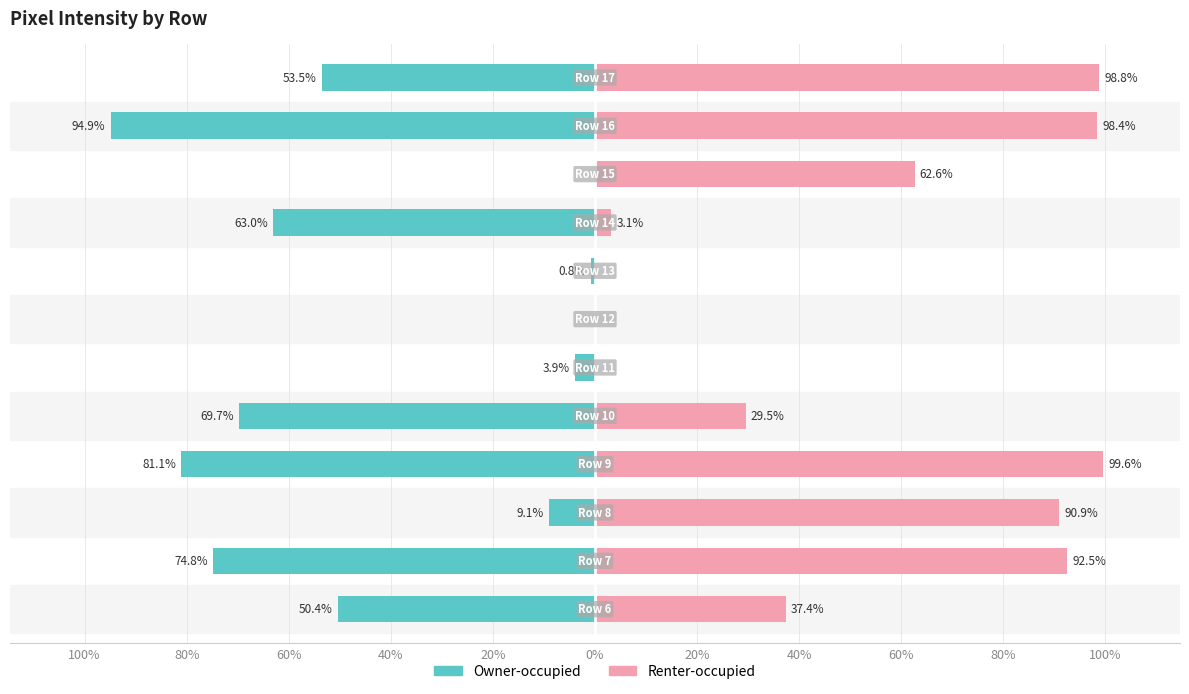

Is the value of Owner-occupied at 80% greater than the value of Renter-occupied at 20%?

No